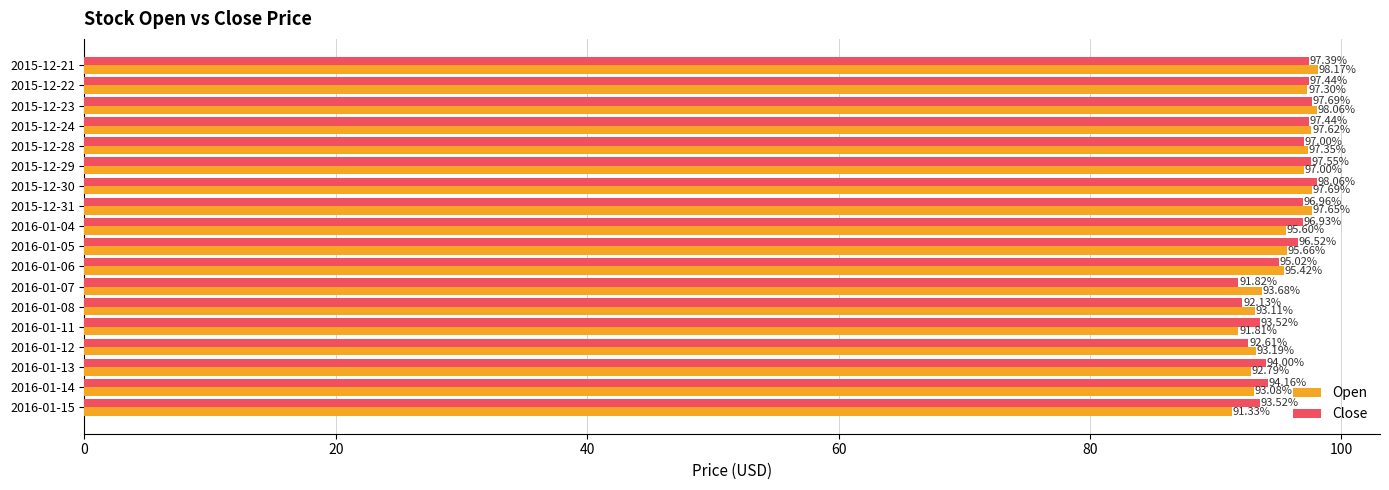

What are all the series names shown in the legend?

Open, Close